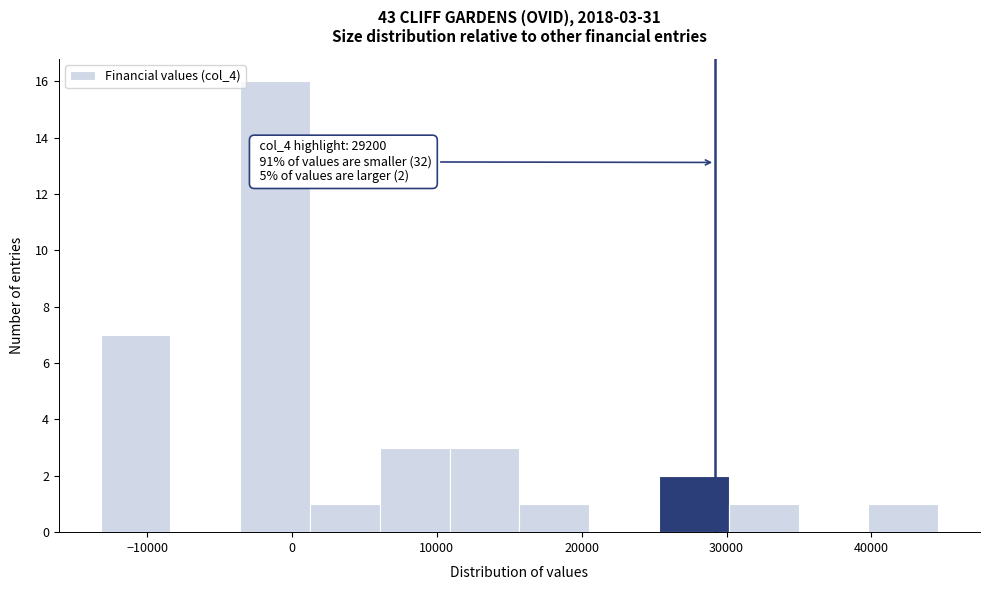

Which range on the x-axis has the tallest bar?

-4000 to 1000